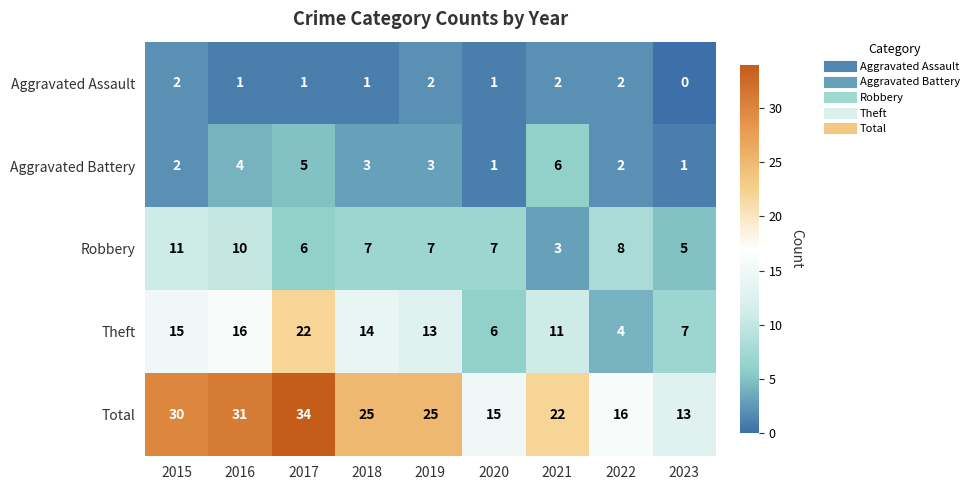

Is it true that Total equals 6 at 2022?

False